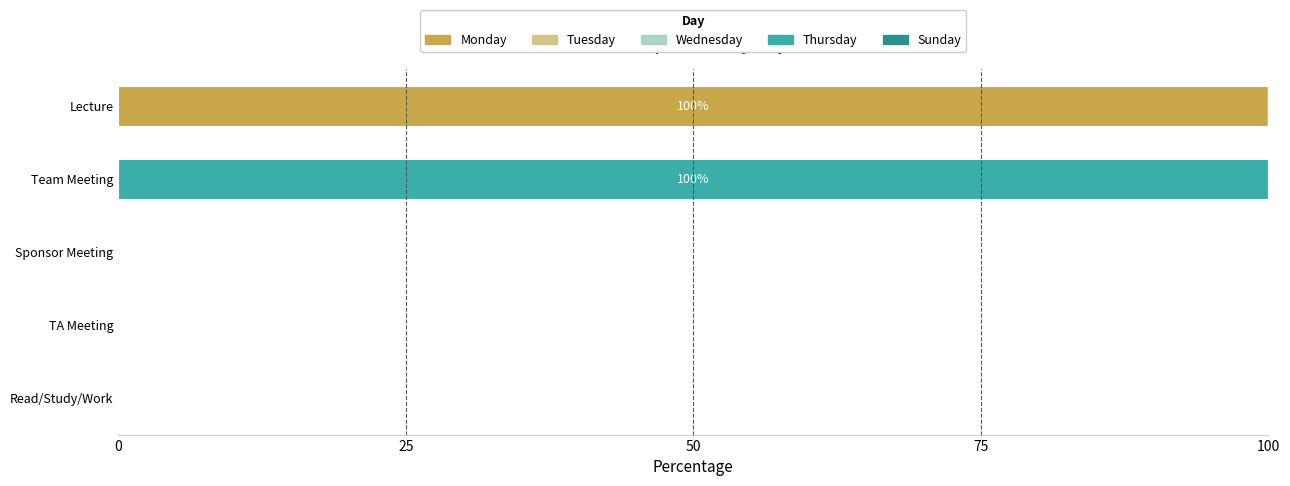

The Monday series shows 33 at TA Meeting. True or false?

False